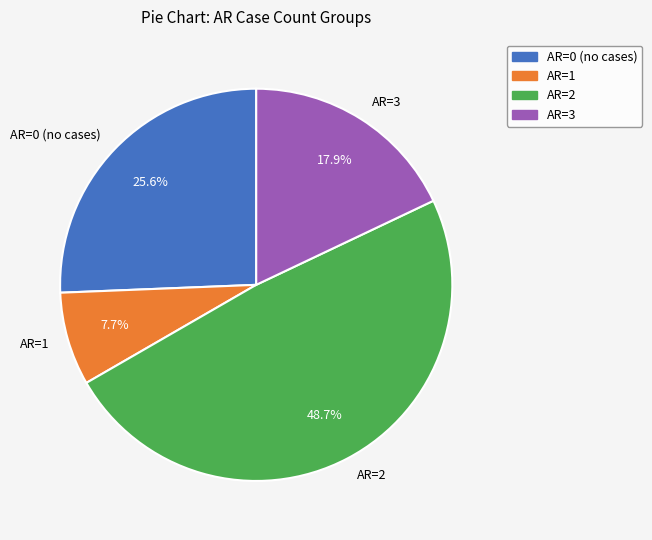

To the nearest percent, what is the difference between the largest and smallest slice percentages?

41%